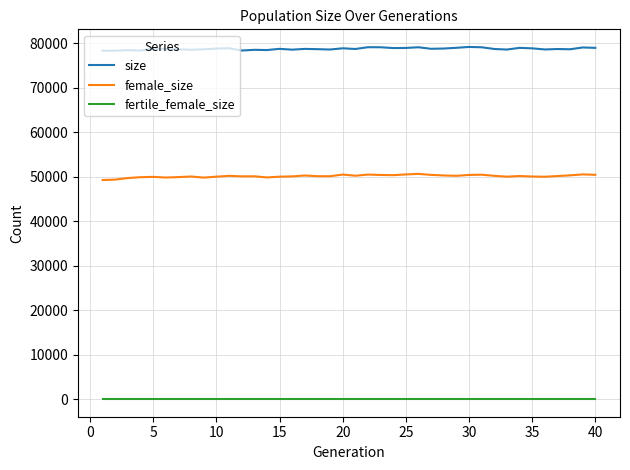

What is the maximum value shown in the chart?

79129